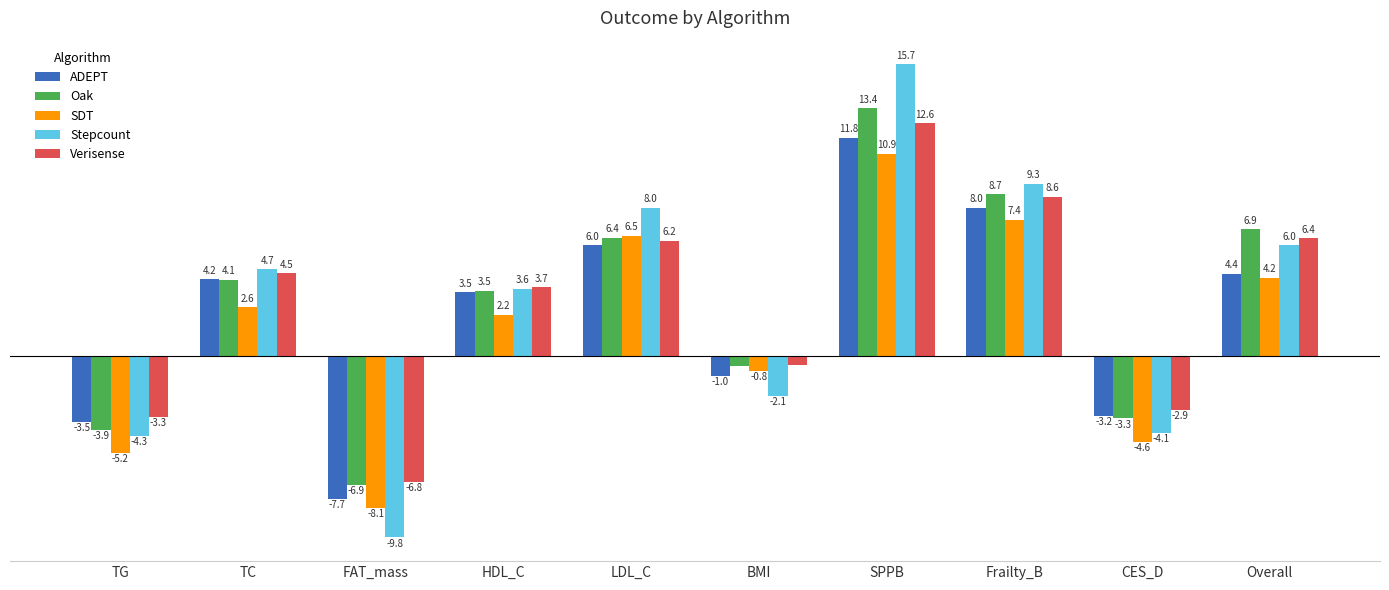

What is the label of the 10th bar from the right?

TG